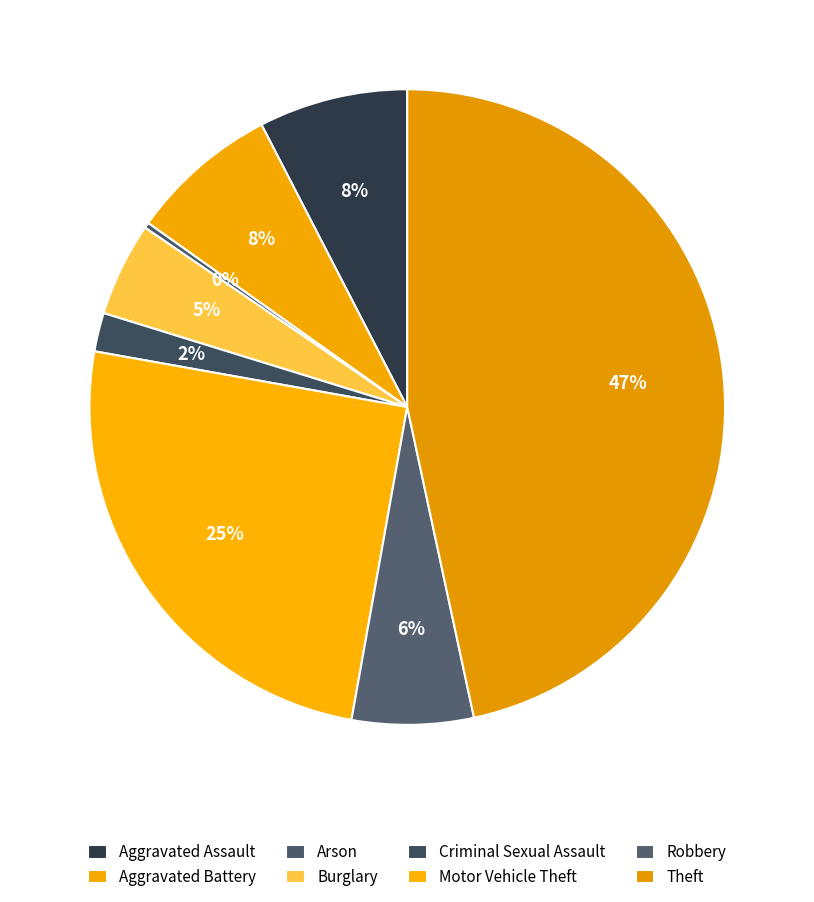

Which category has the biggest portion of the pie?

Theft